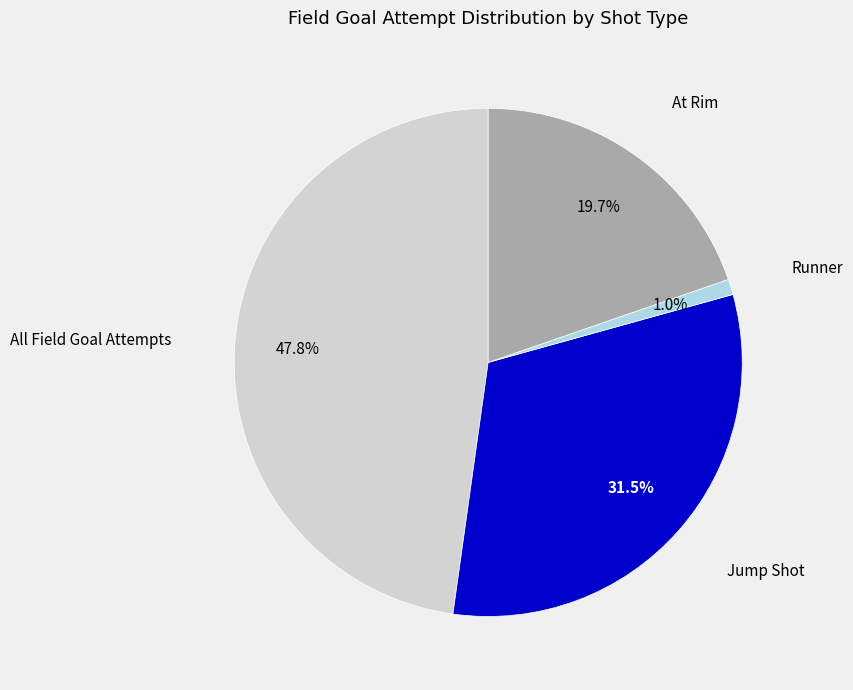

What is the largest slice in the pie chart?

All Field Goal Attempts